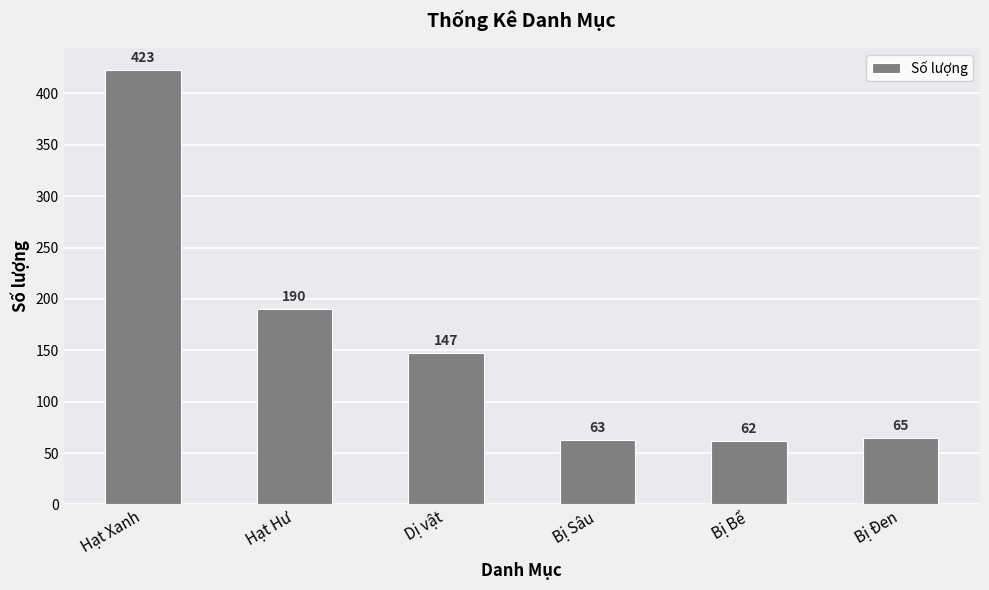

The value at Bị Đen is 65. True or false?

True